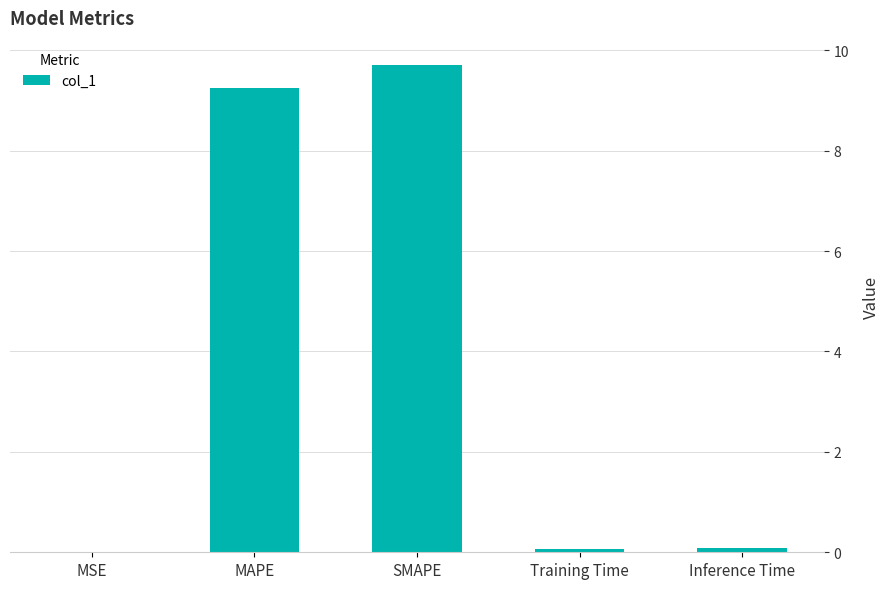

What is the average value?

3.8